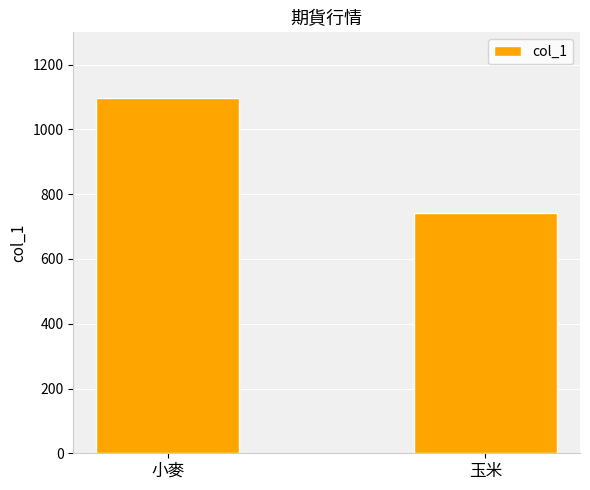

What is the average value?

920